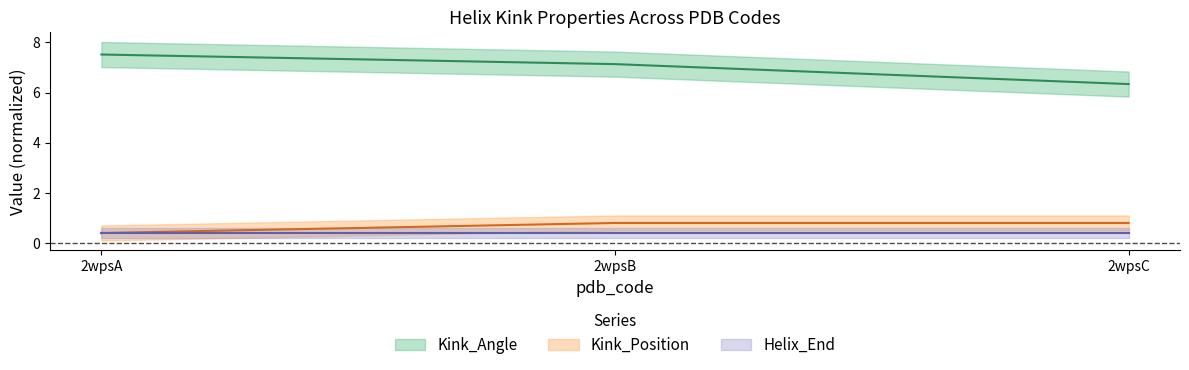

Read the Kink_Angle value at 2wpsB.

7.1